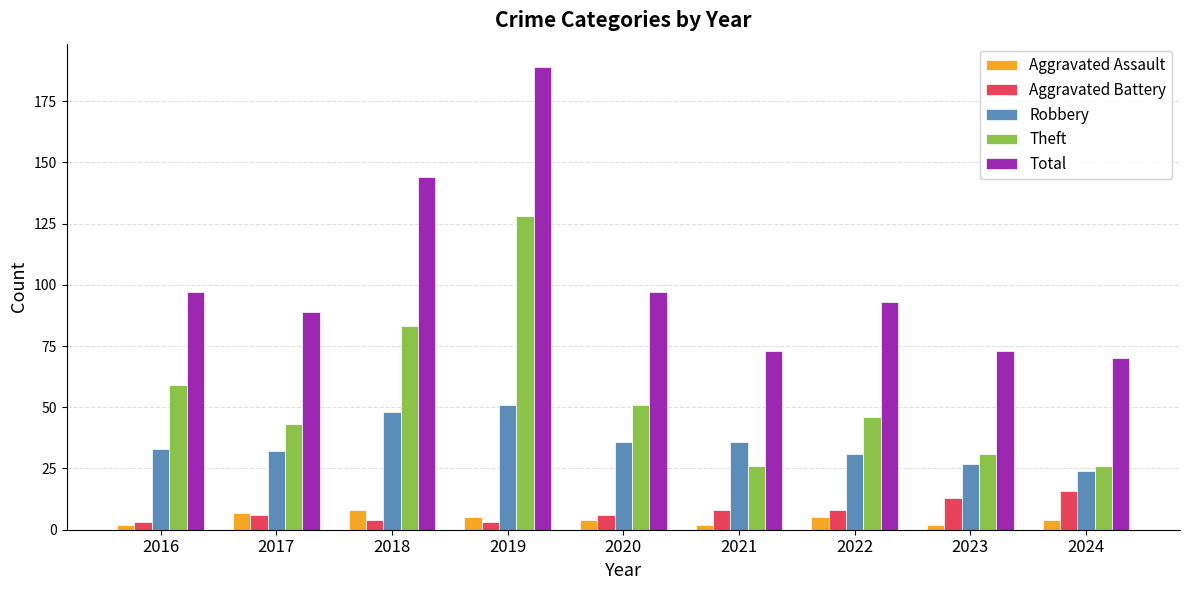

The value of Total at 2020 is 97. True or false?

True